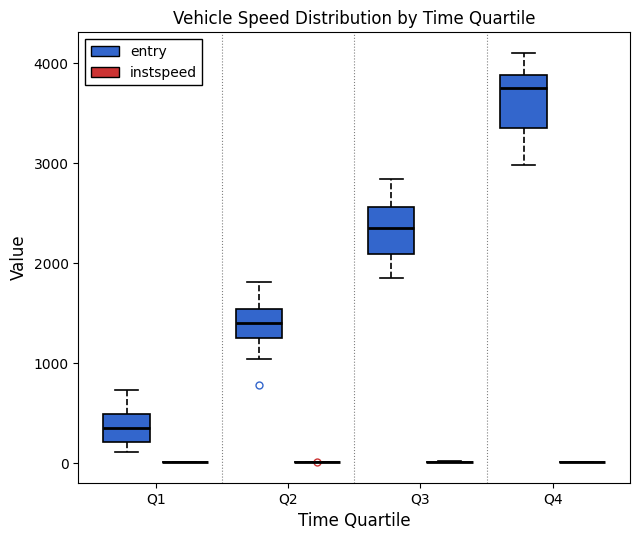

Where is the upper edge of the box for Q2 (entry) on the y-axis? The values are not printed on the chart, so give them approximately, as read against the axis.

1500